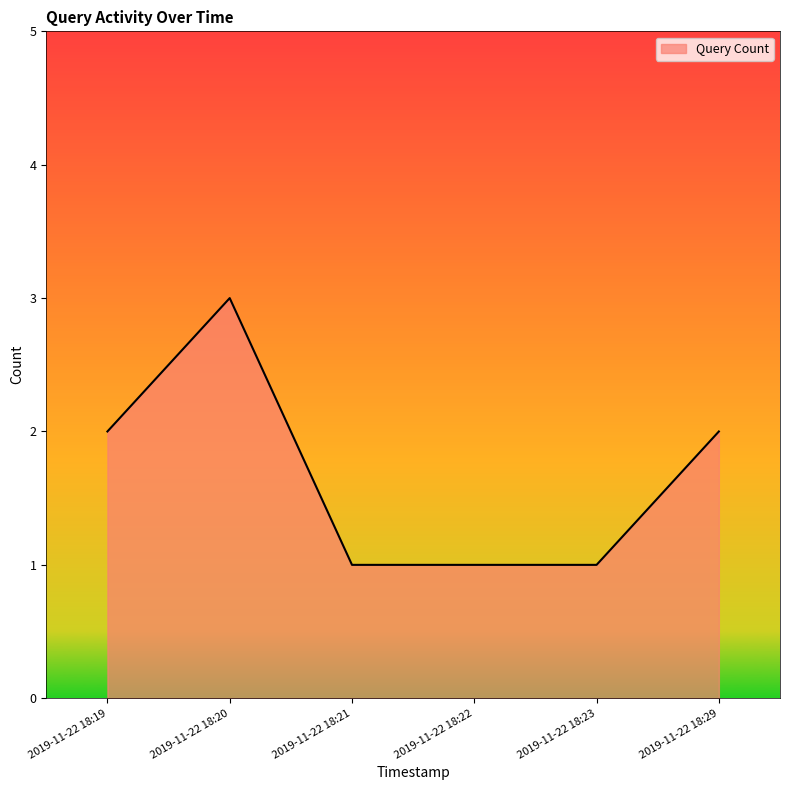

True or false: the data shows 2 at 2019-11-22 18:29.

True